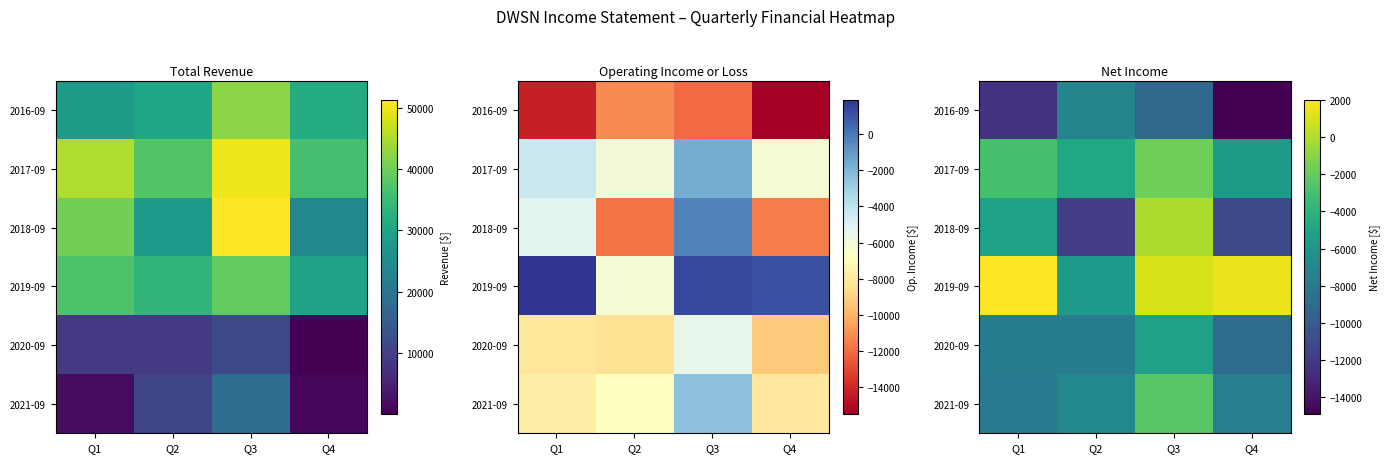

What is the lowest value of the 2017-09 series?

-5700